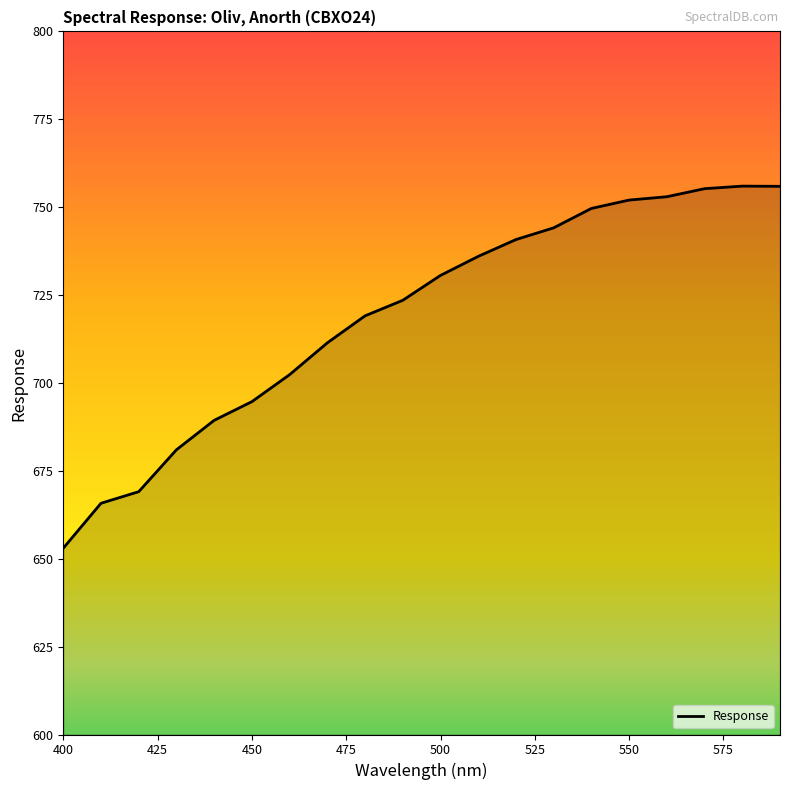

What is the greatest value displayed?

756.0